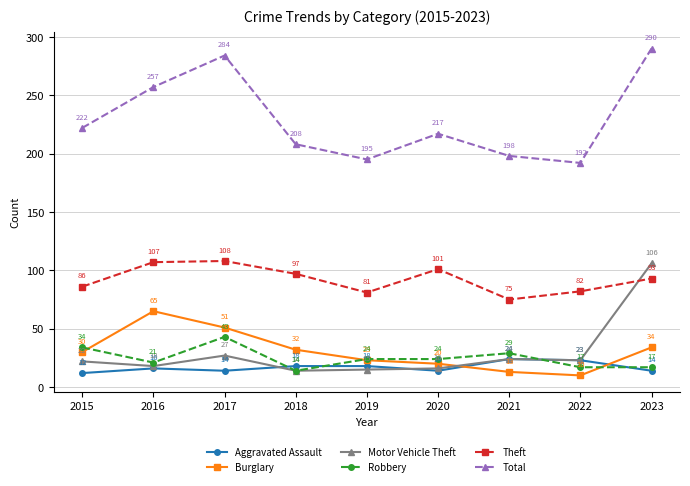

How many categories are shown in the chart?

9